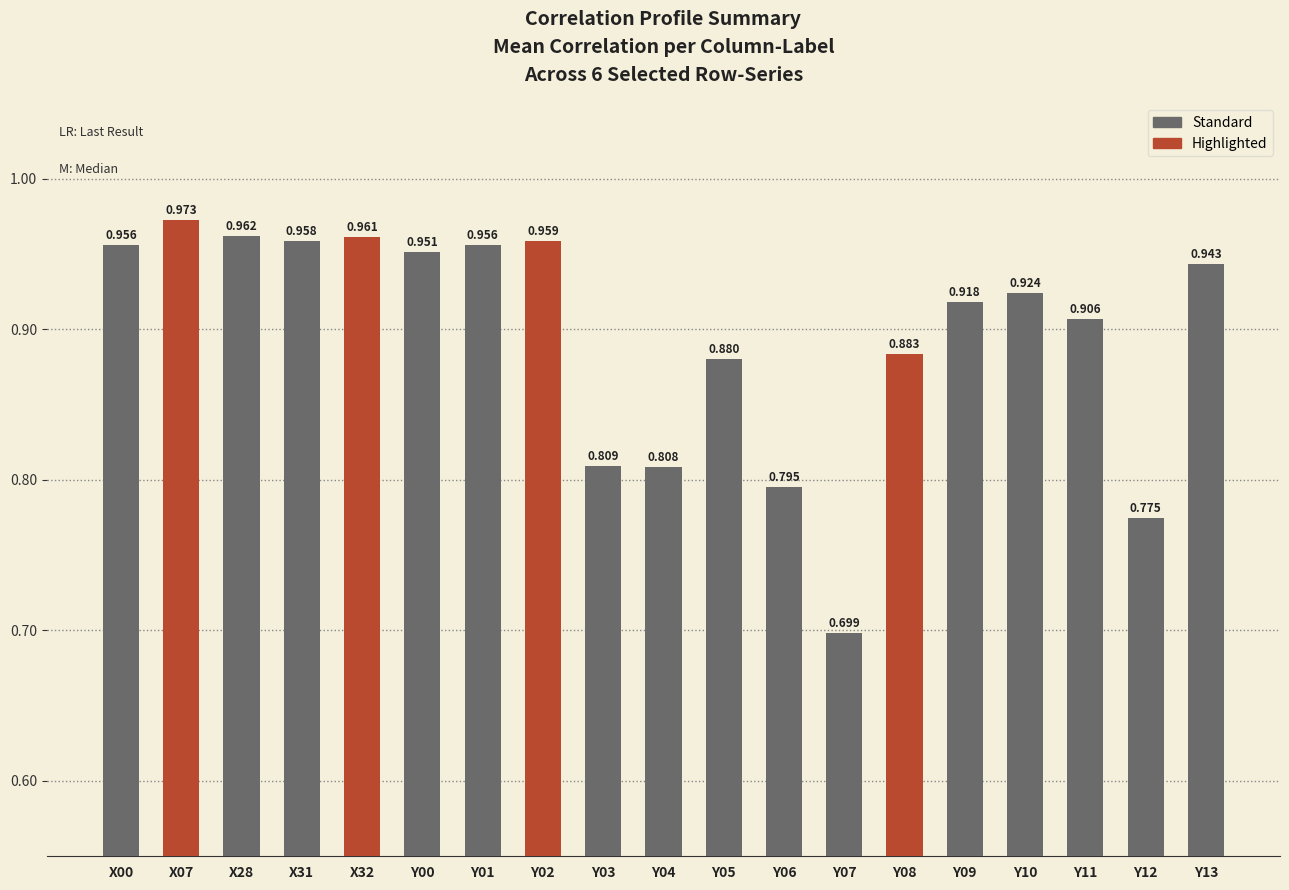

Does the chart contain any negative values?

No